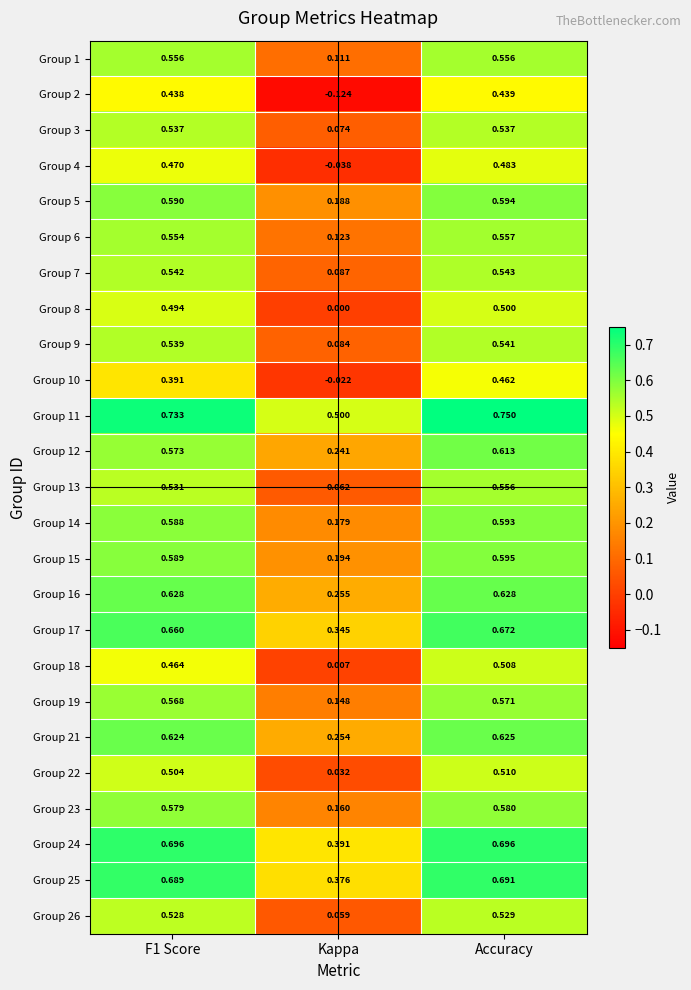

At which category is the sum across all series the highest?

Accuracy